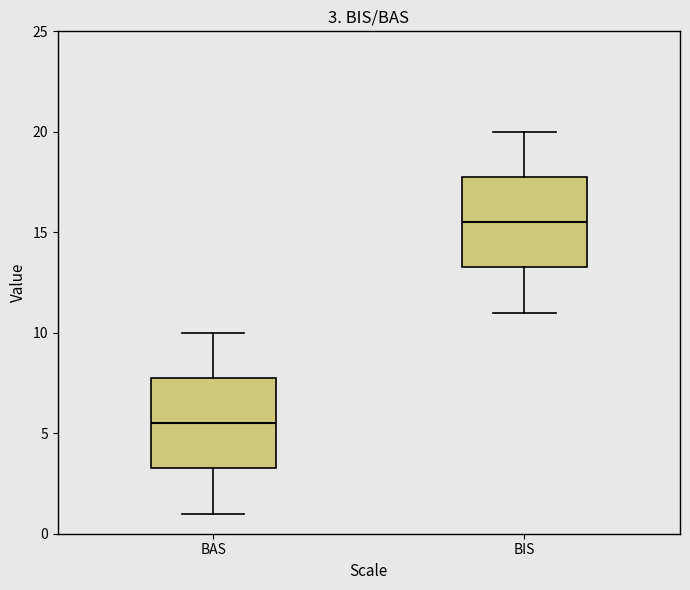

Which box's median line is the highest?

BIS